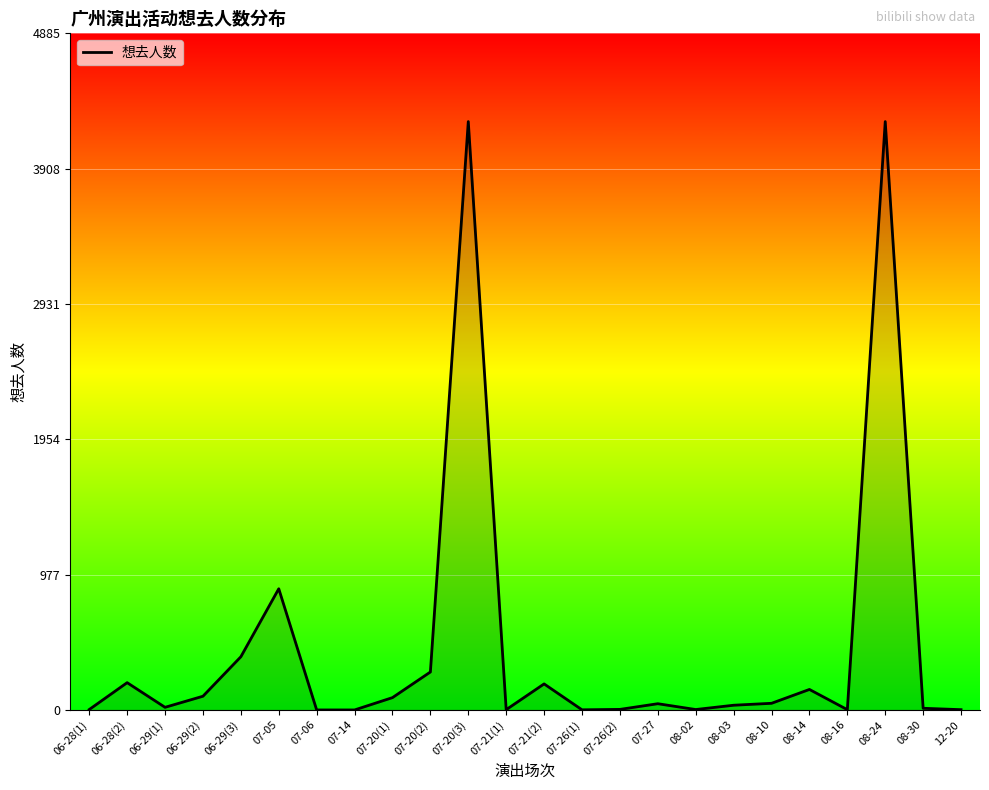

What is the greatest value displayed?

4248